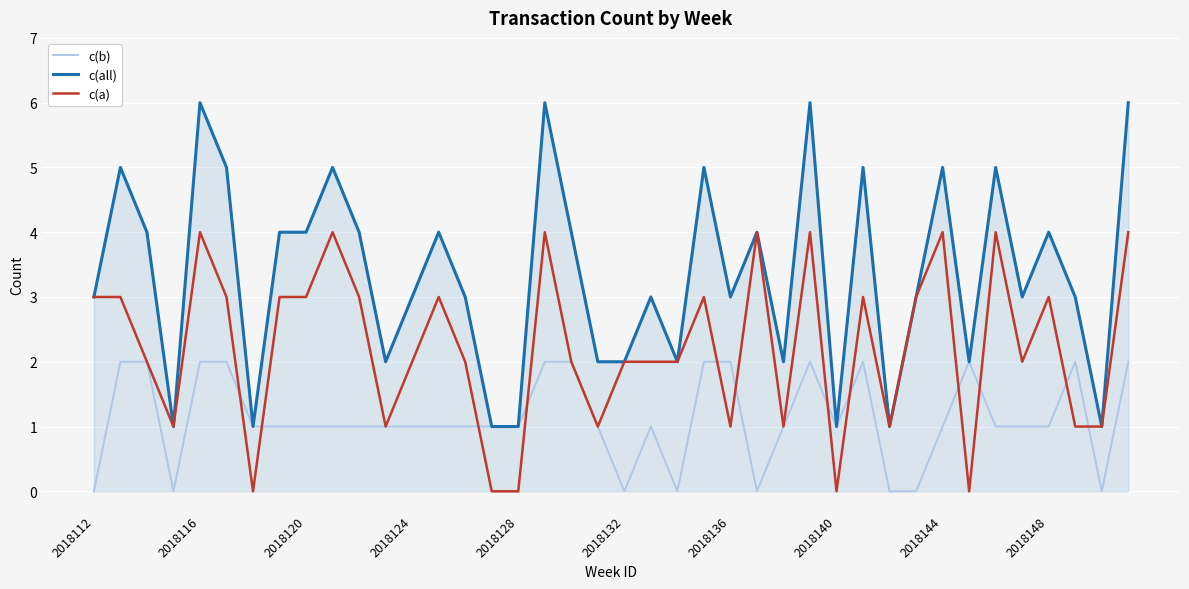

What is the difference between the second highest and minimum values in the c(b) series?

2